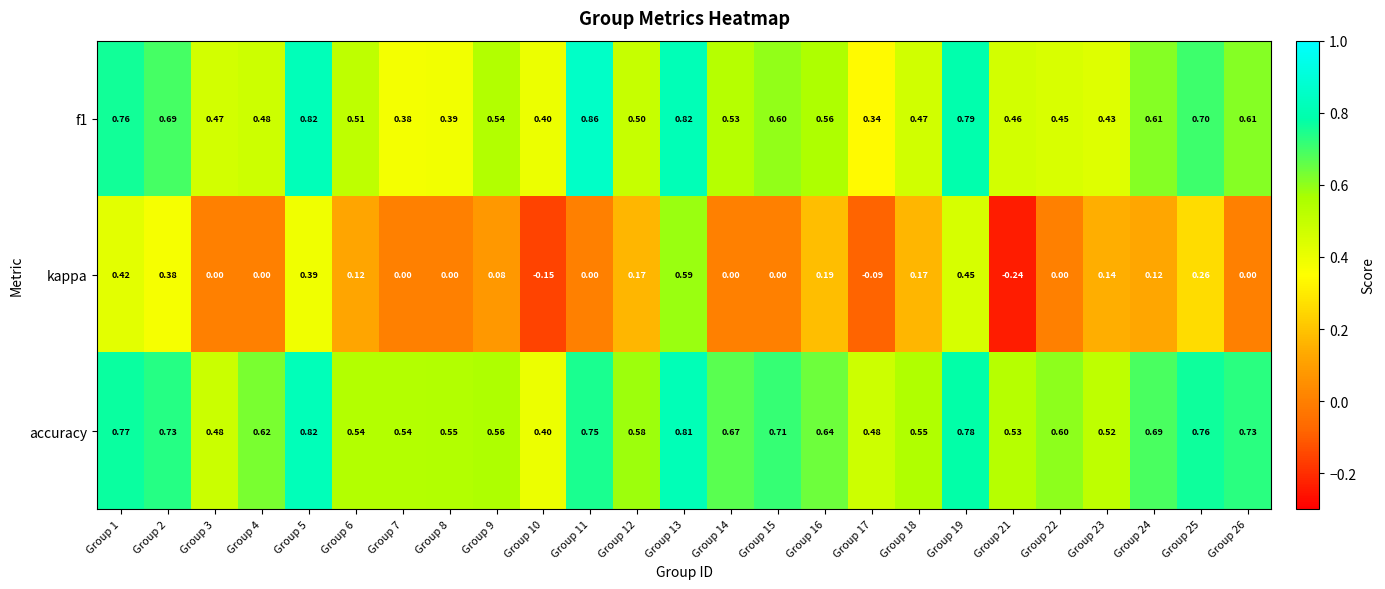

Rank the series at Group 3 from lowest to highest value.

kappa, f1, accuracy